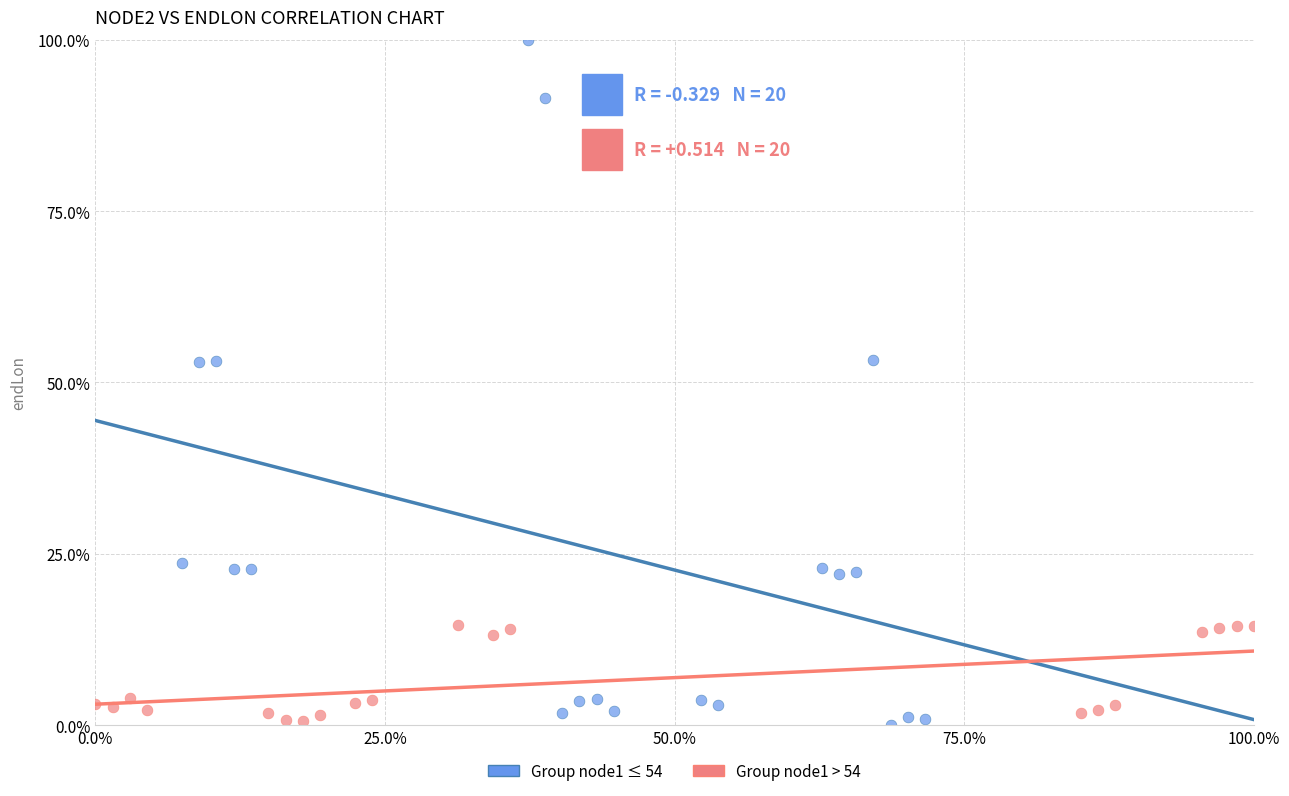

Which series reaches the maximum Y coordinate?

Group node1 ≤ 54